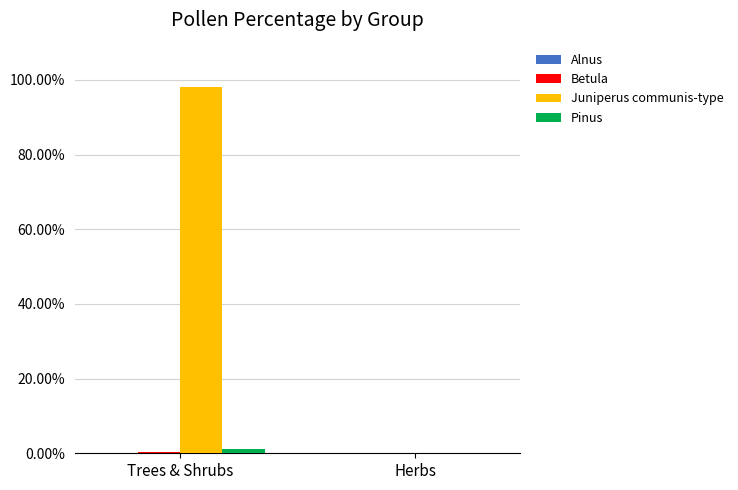

The Juniperus communis-type series shows -35.1 at Herbs. True or false?

False